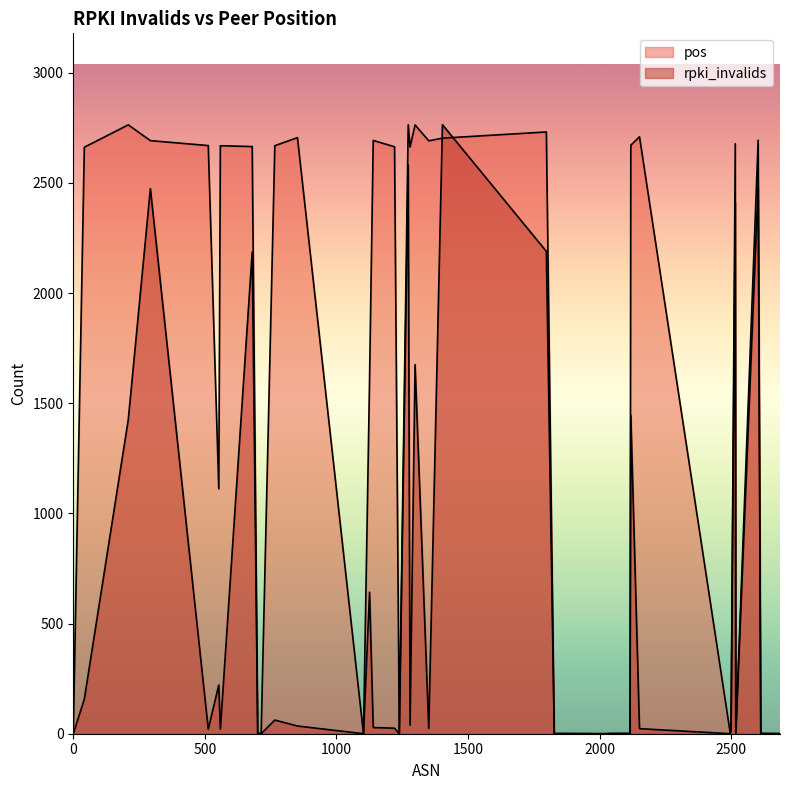

After their last crossing, which series has the higher values: pos or rpki_invalids?

pos